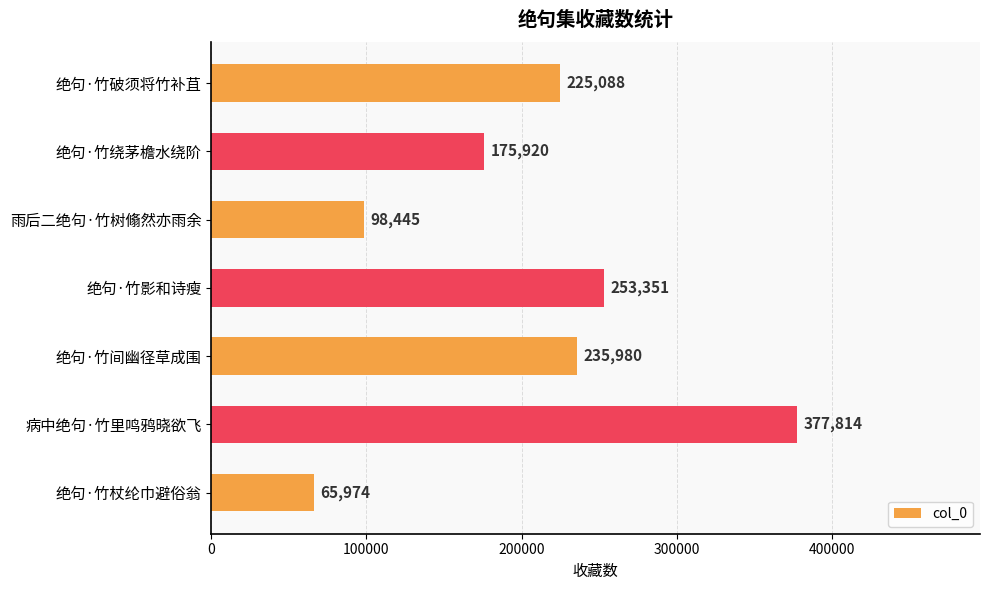

Reading top to bottom, what are all the values shown in this chart?

绝句·竹破须将竹补苴=225088	绝句·竹绕茅檐水绕阶=175920	雨后二绝句·竹树翛然亦雨余=98445	绝句·竹影和诗瘦=253351	绝句·竹间幽径草成围=235980	病中绝句·竹里鸣鸦晓欲飞=377814	绝句·竹杖纶巾避俗翁=65974